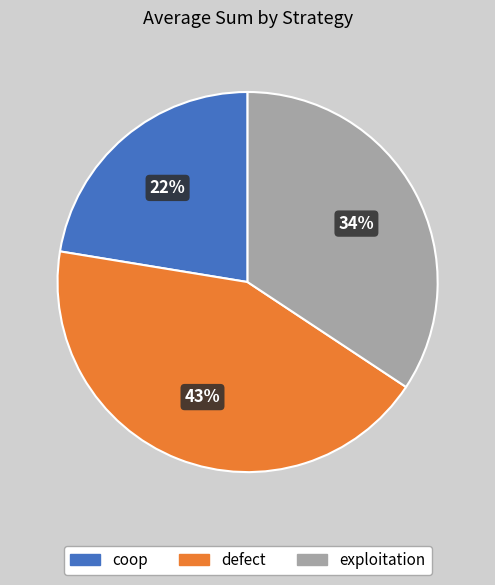

To the nearest percent, what is the combined percentage of exploitation and coop?

57%